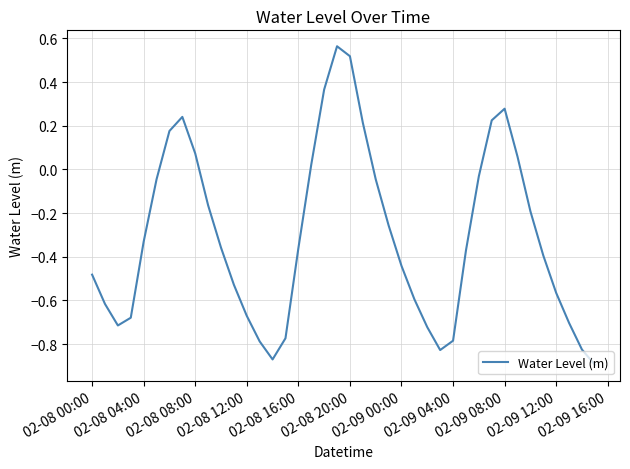

True or false: the data has more than 0 interior local peaks.

True